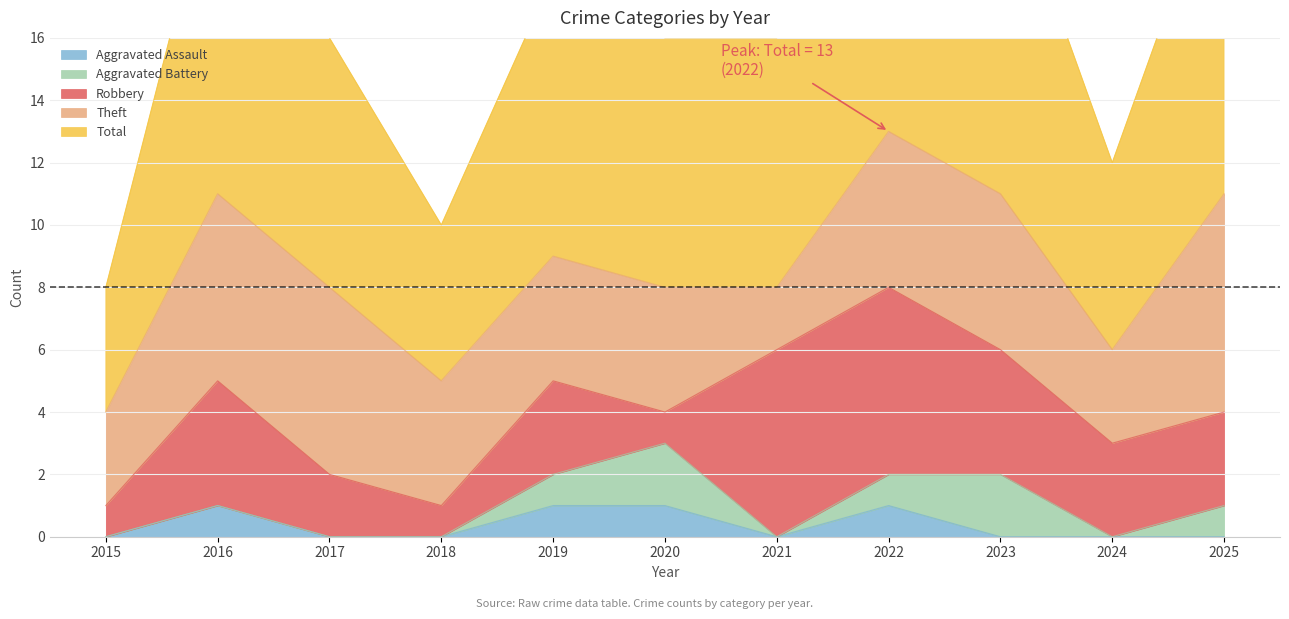

Where is the first local minimum for Aggravated Assault?

2021